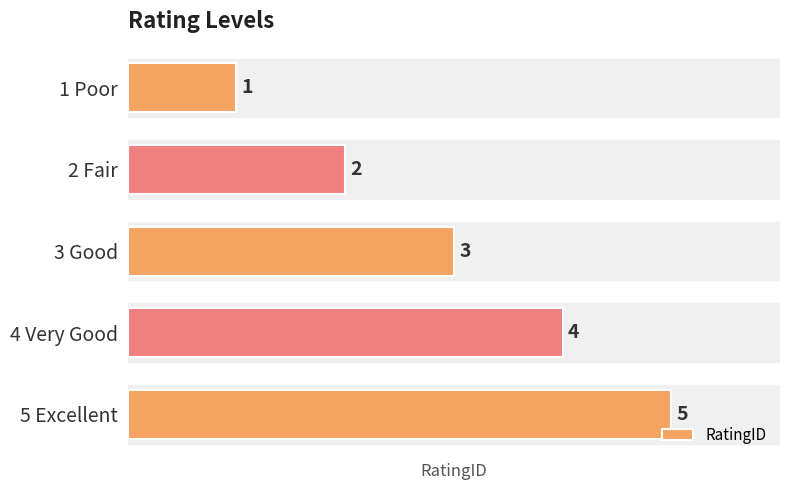

How many data points are less than 3?

2